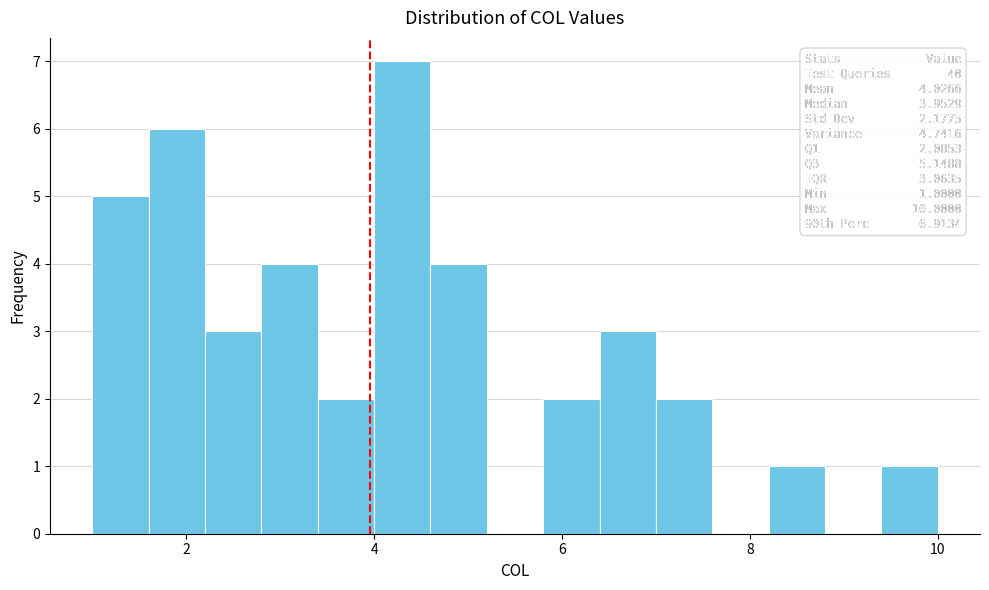

Around what value on the x-axis is the tallest bar? Give the approximate position of its centre, as read against the axis.

4.4